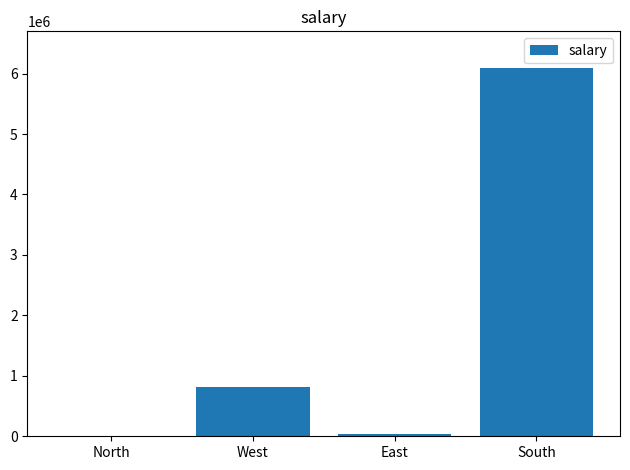

Is it true that the value at South is 6090000?

True